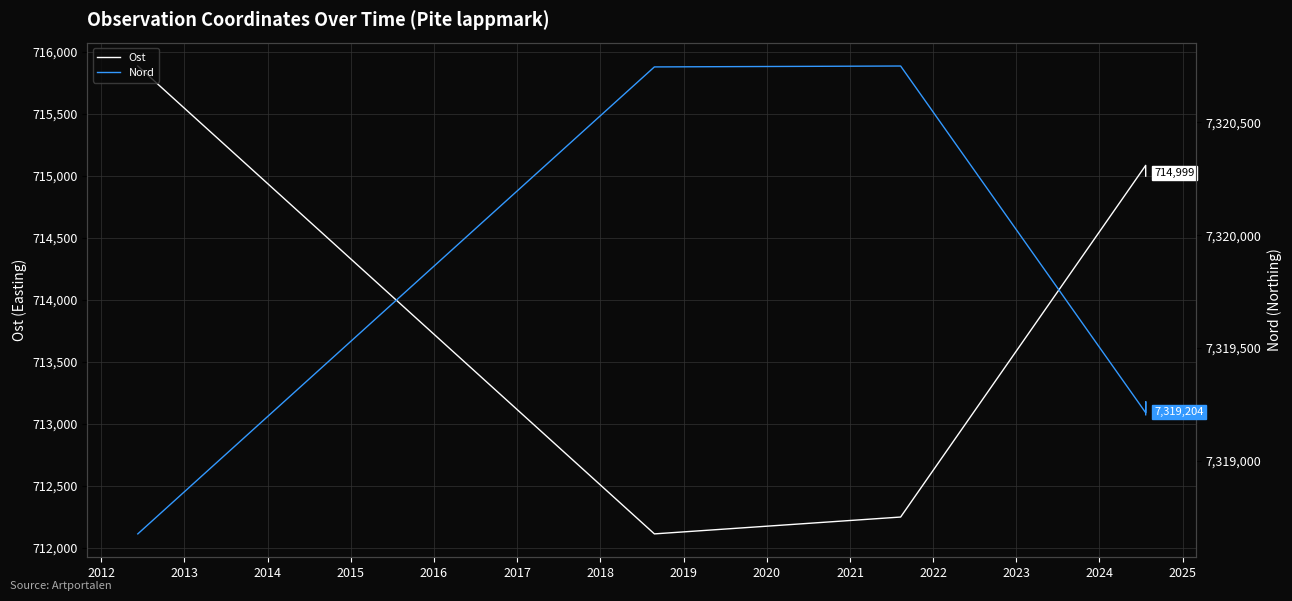

Where is Ost nearest to the value 713999?

2016